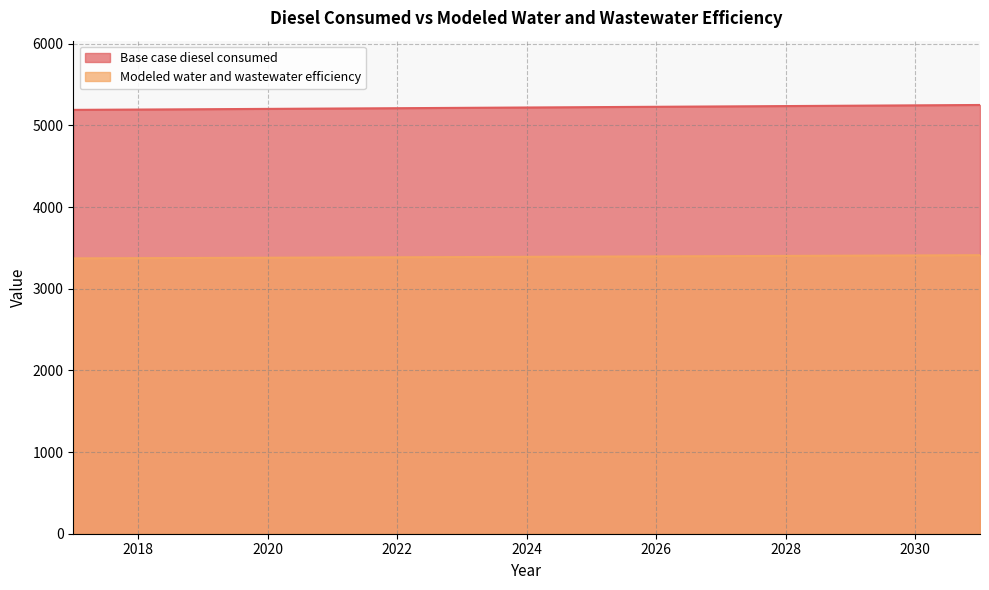

True or false: Modeled water and wastewater efficiency and Base case diesel consumed cross at least once.

False